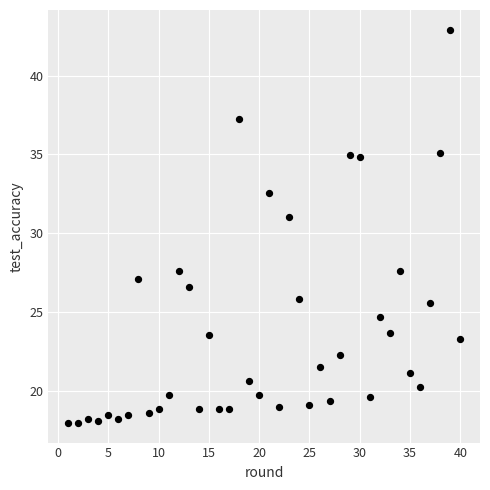

What is the range of X values (max minus min)?

39.0